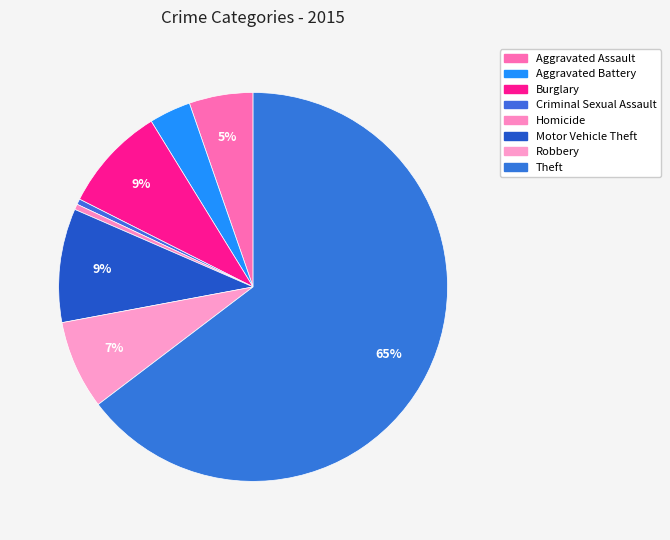

What percentage is NOT represented by Burglary?

91.2%